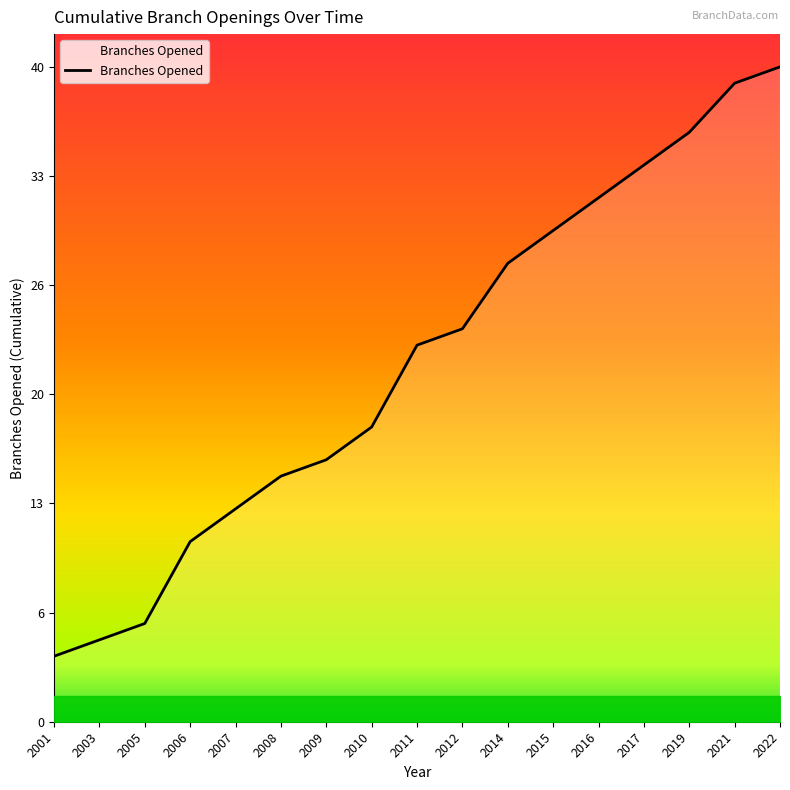

Does the chart have visible grid lines?

No